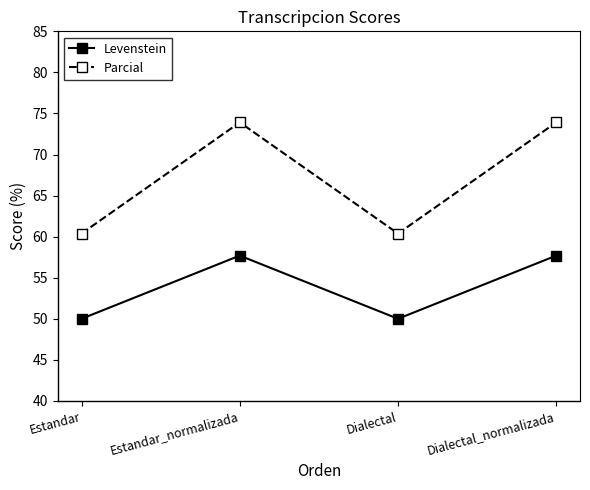

How many interior local valleys does the Levenstein series have?

1